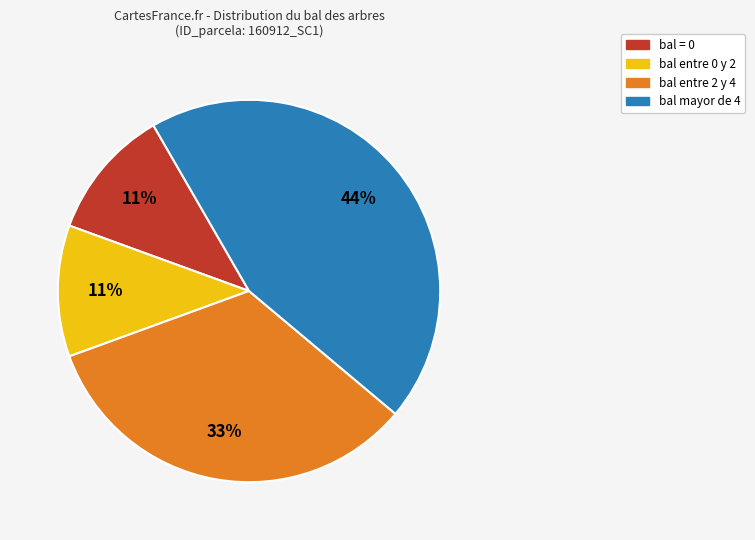

Is there a majority slice in this chart?

No